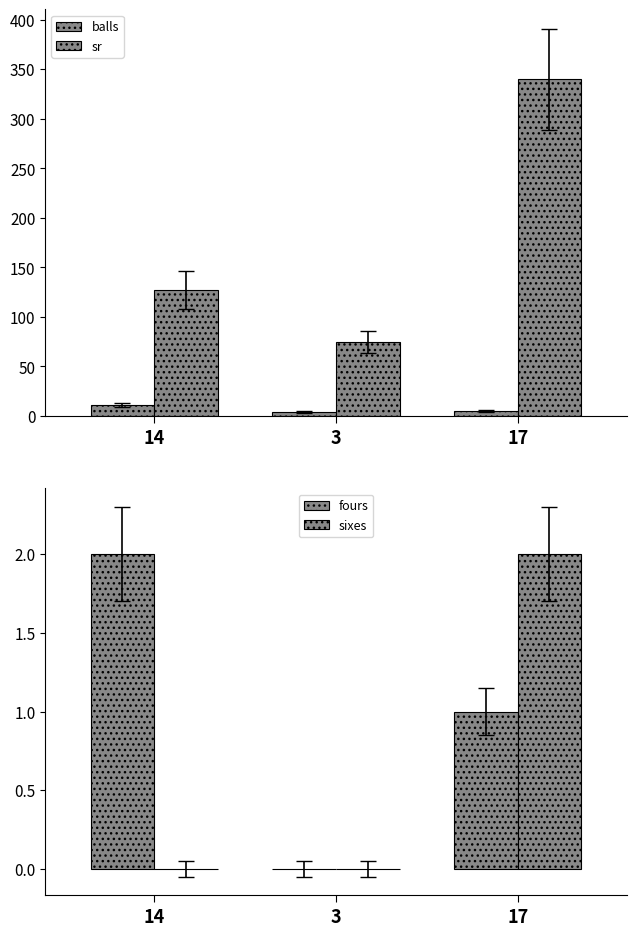

What is the label of the 1st bar from the left?

14